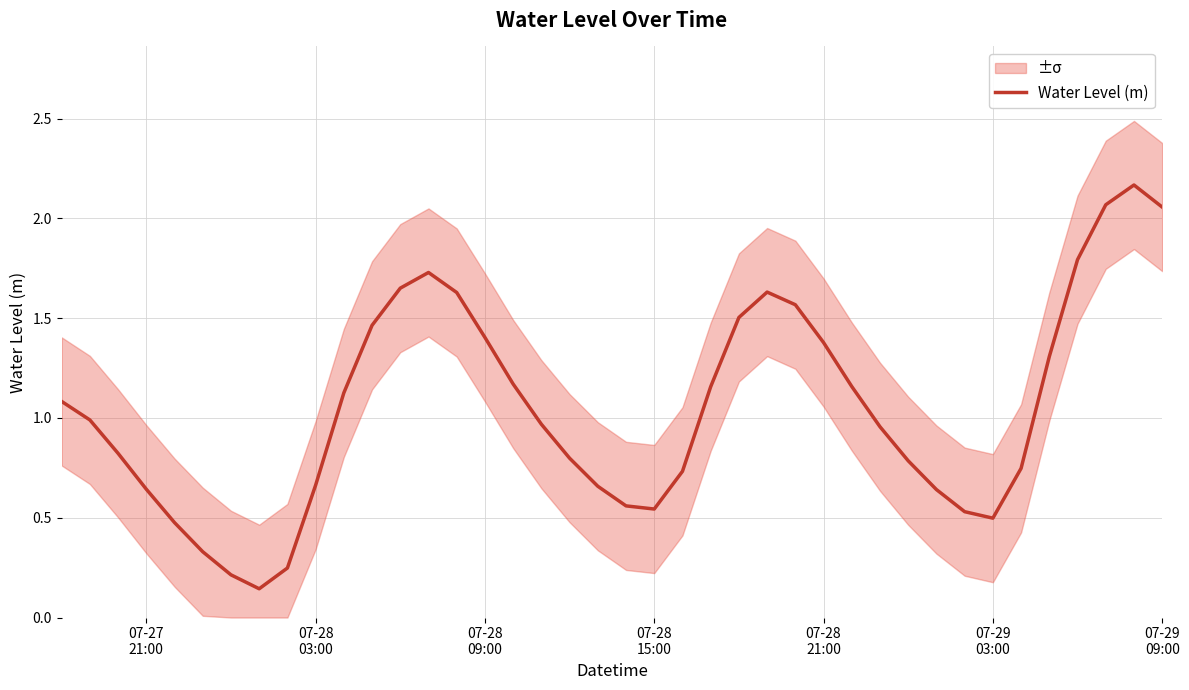

Reading right to left, list all the values displayed in this chart.

2.1	2.2	2.1	1.8	1.3	0.7	0.5	0.5	0.6	0.8	1.0	1.2	1.4	1.6	1.6	1.5	1.2	0.7	0.5	0.6	0.7	0.8	1.0	1.2	1.4	1.6	1.7	1.7	1.5	1.1	0.7	0.2	0.1	0.2	0.3	0.5	0.6	0.8	1.0	1.1